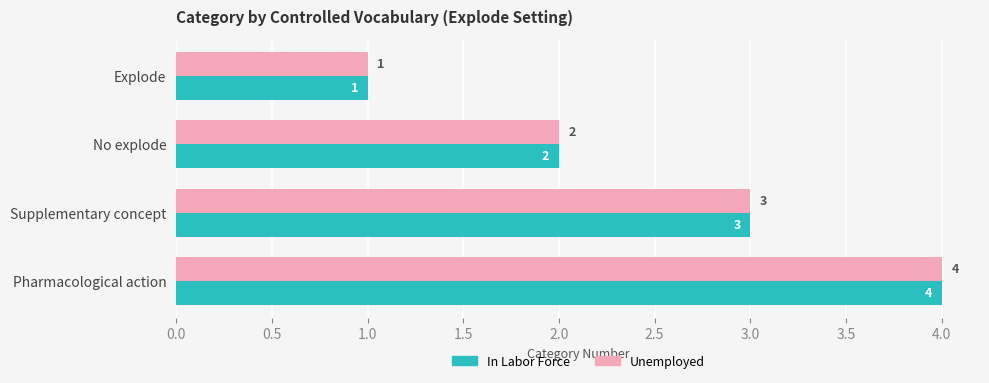

Where is Unemployed nearest to the value 2?

No explode